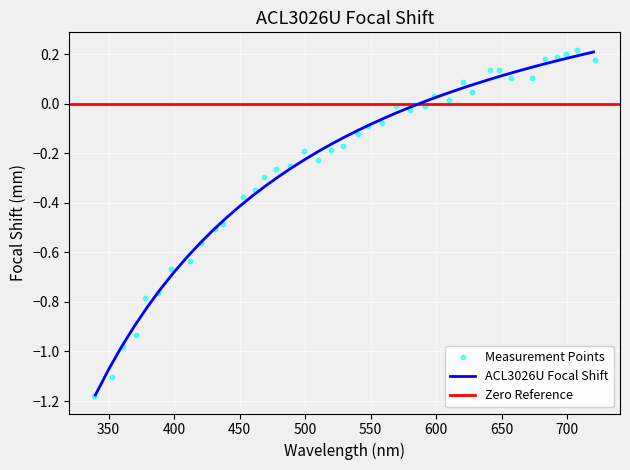

What is the change in value from 450 to 36?

+1.1